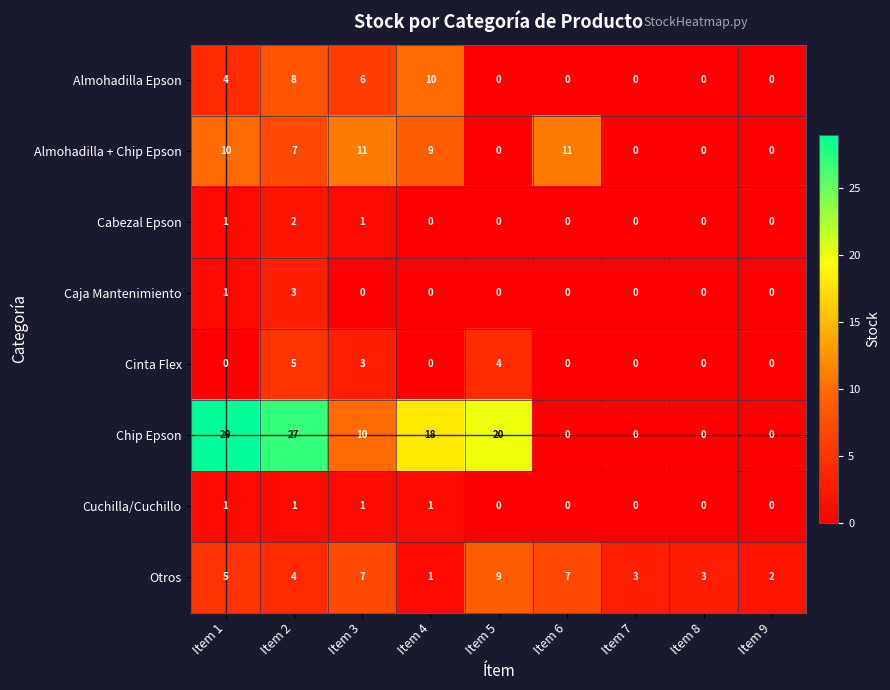

What is the difference between the highest and lowest values at Item 7?

3